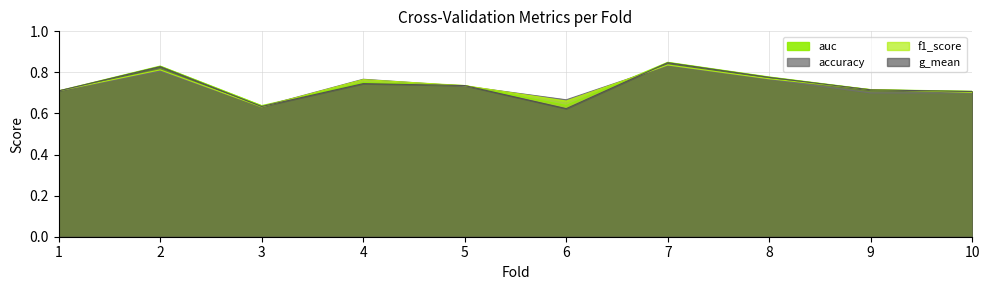

At 1, list the series in order from largest to smallest.

f1_score, auc, g_mean, accuracy